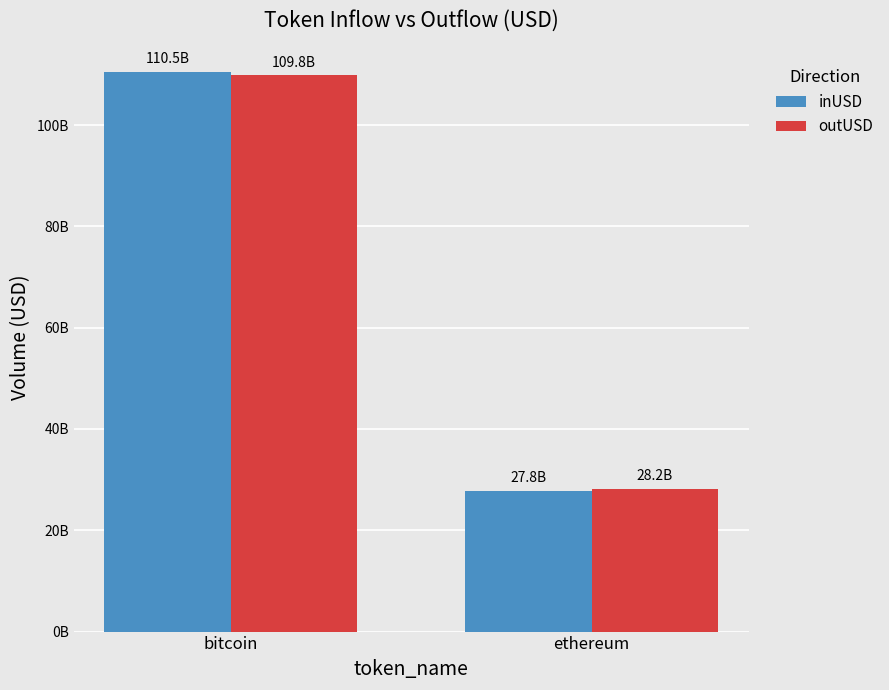

The value of outUSD at bitcoin is 48379210163.5. True or false?

False